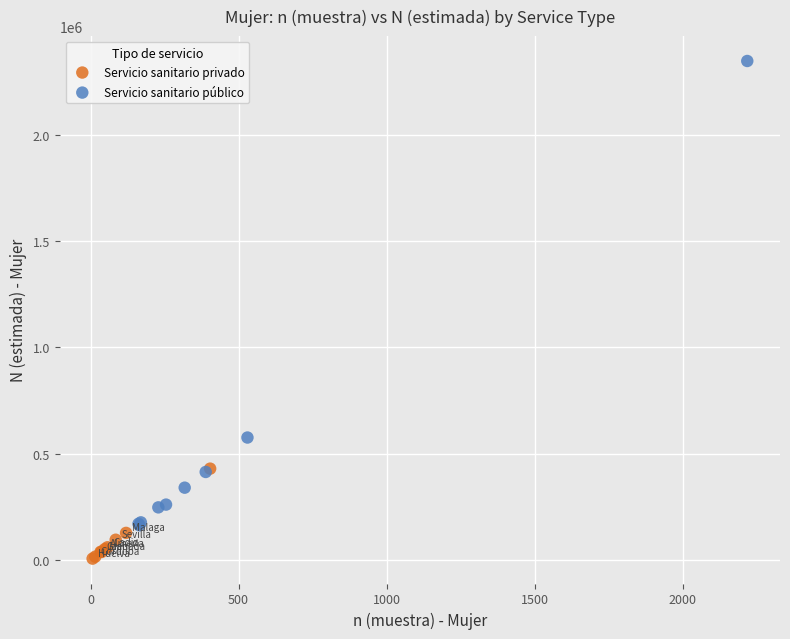

Which series reaches the maximum Y coordinate?

Servicio sanitario público